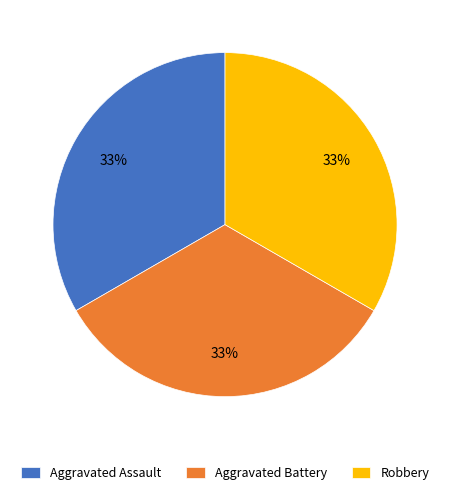

Is there any slice that represents more than half of the pie?

No